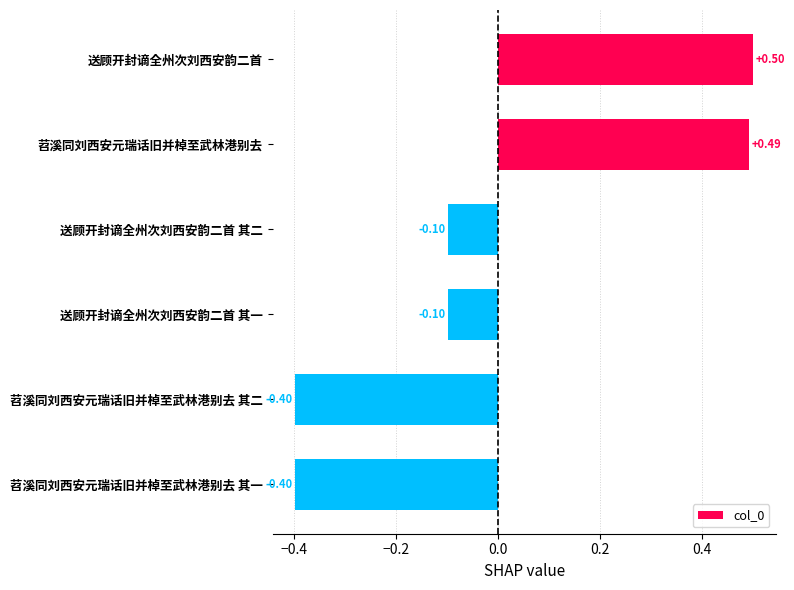

What is the change in value from 苕溪同刘西安元瑞话旧并棹至武林港别去 to 苕溪同刘西安元瑞话旧并棹至武林港别去 其一?

-0.9